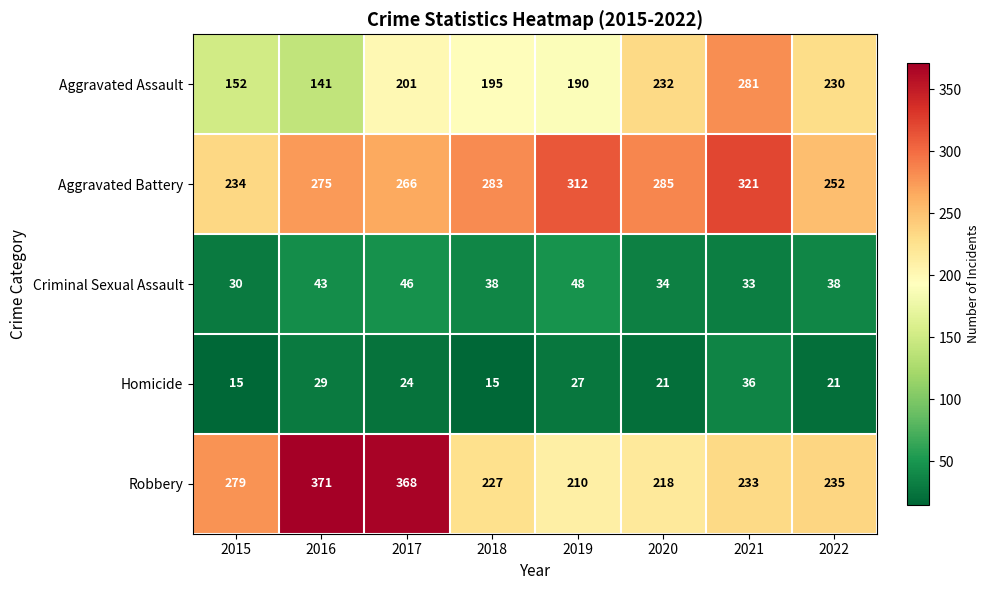

Is it true that Aggravated Assault equals 91 at 2019?

False